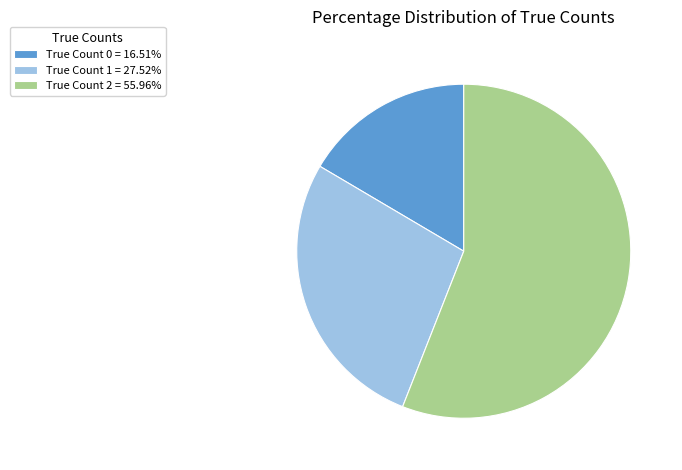

Does True Count 0 = 16.51% account for over 50% of the chart?

No